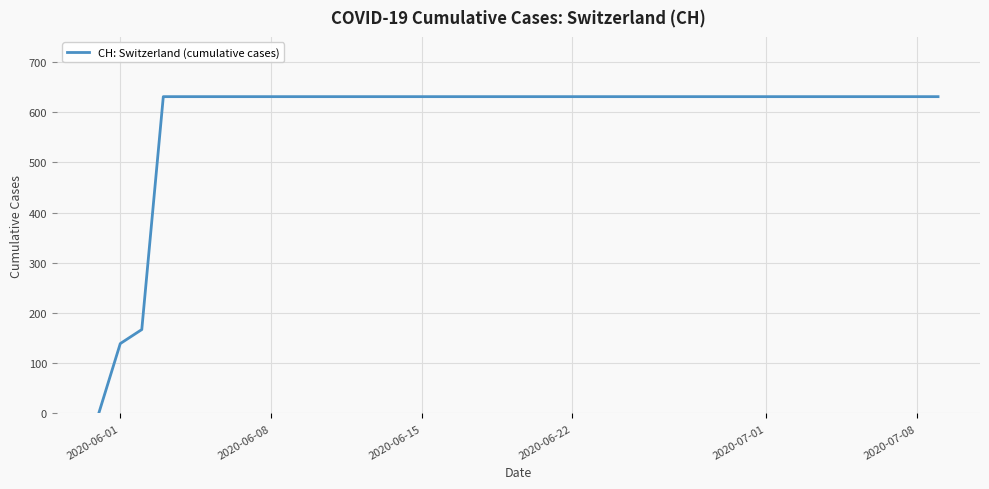

What is the maximum value shown in the chart?

631